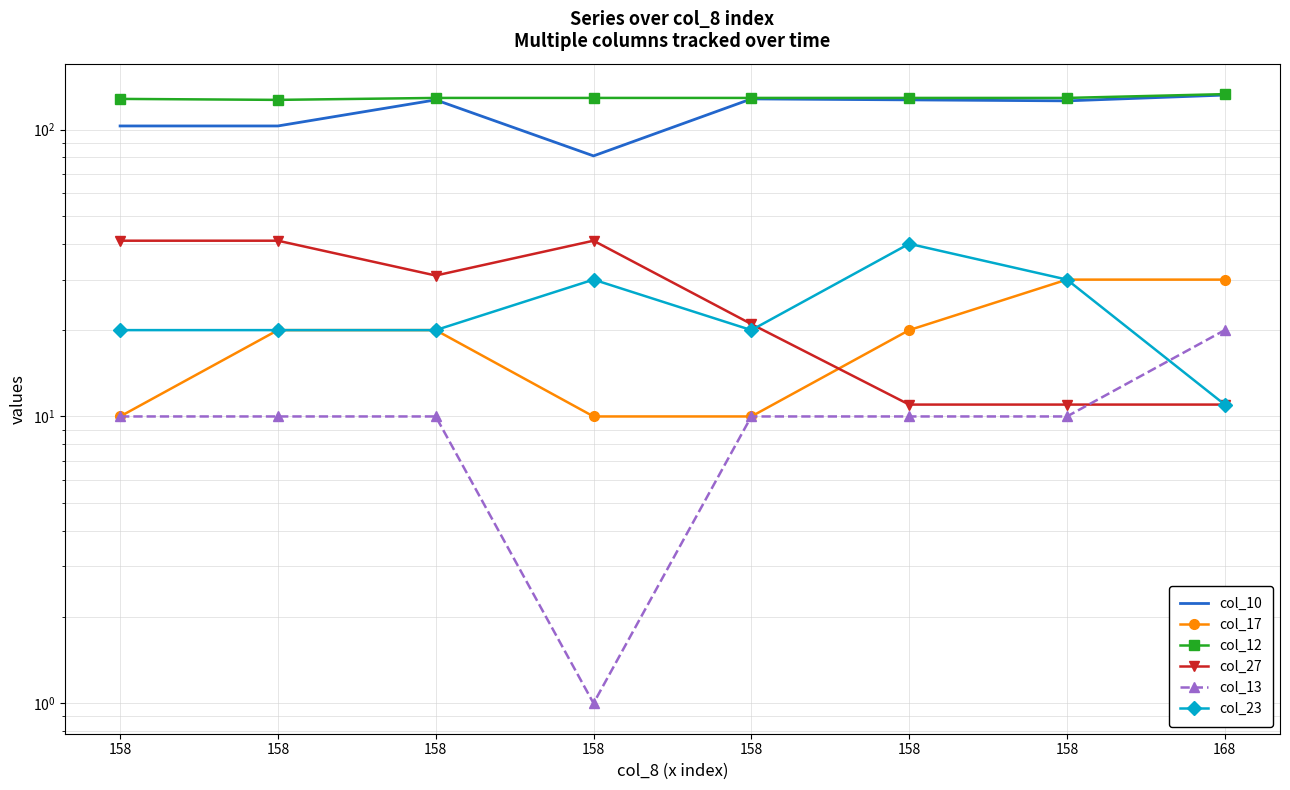

At 158, list the series in order from largest to smallest.

col_12, col_10, col_27, col_23, col_17, col_13